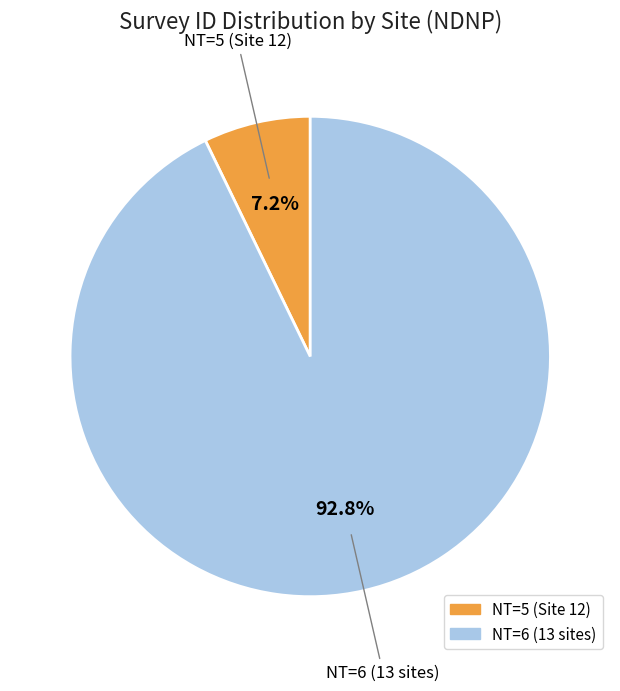

Is there any slice that represents more than half of the pie?

Yes